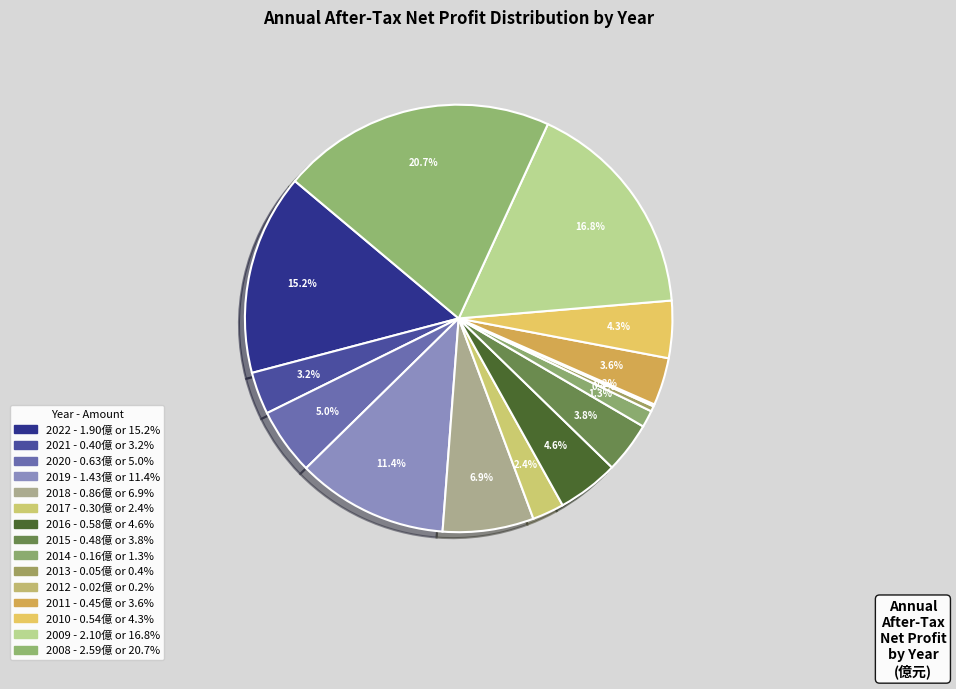

Rank the categories by value from lowest to highest.

2012, 2013, 2014, 2017, 2021, 2011, 2015, 2010, 2016, 2020, 2018, 2019, 2022, 2009, 2008